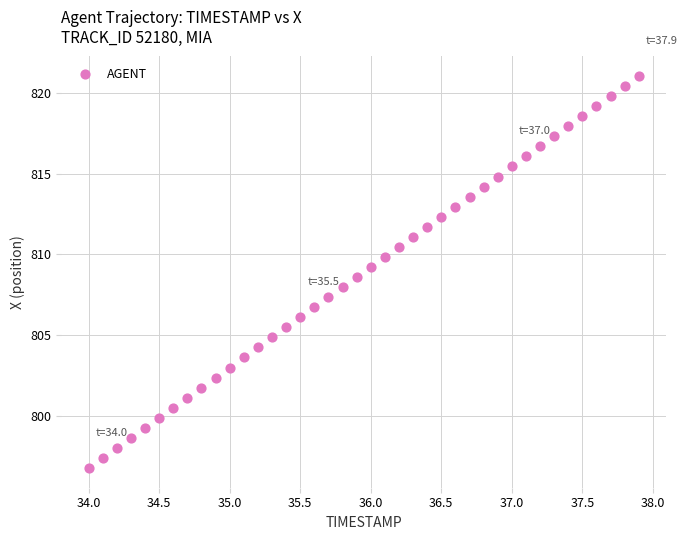

What is the range of Y values (max minus min)?

24.3